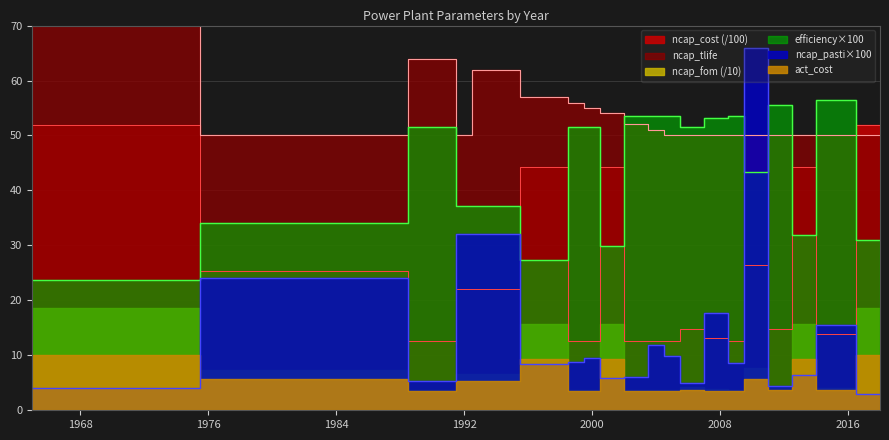

Which category has the highest value in the ncap_tlife series?

1965